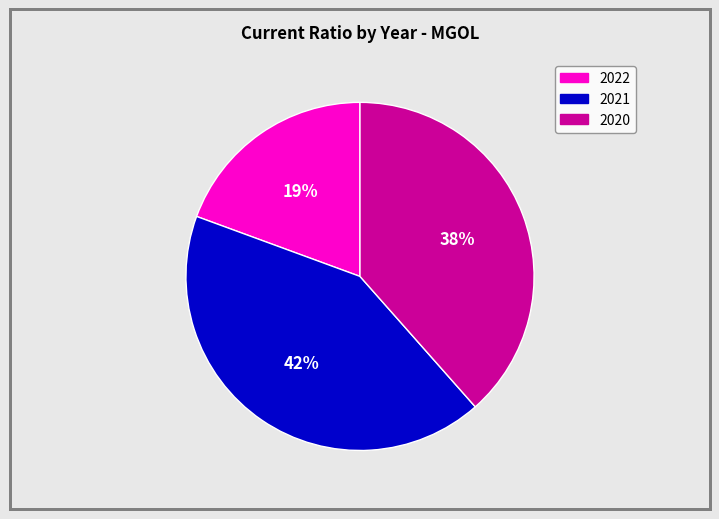

Does 2020 account for over 50% of the chart?

No